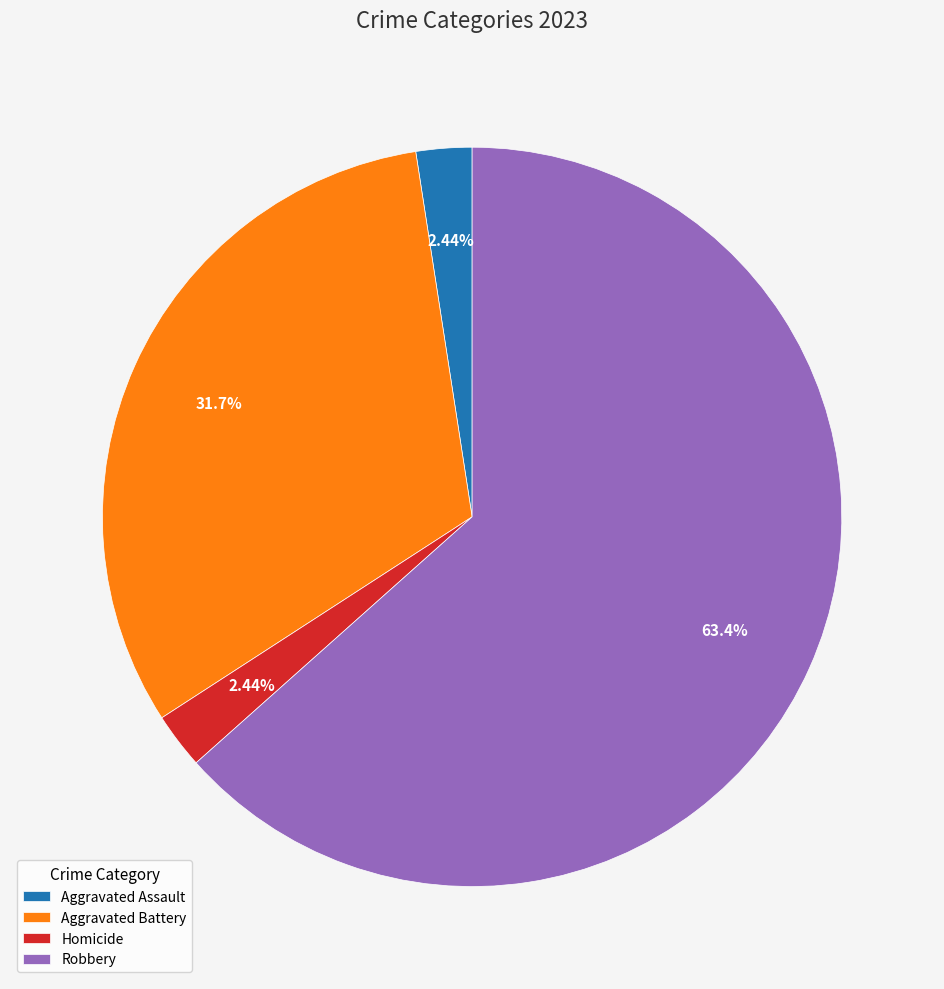

To the nearest percent, what is the combined percentage of Aggravated Battery and Homicide?

34%